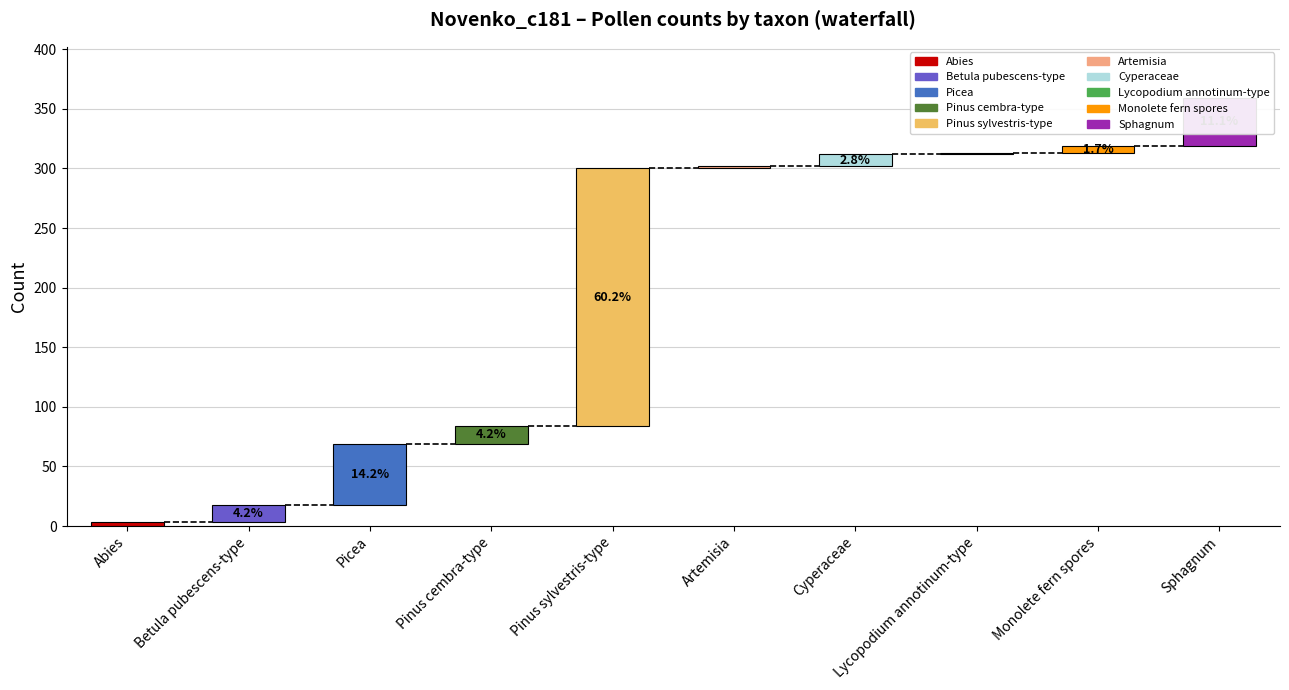

Does the chart contain stacked bars?

No